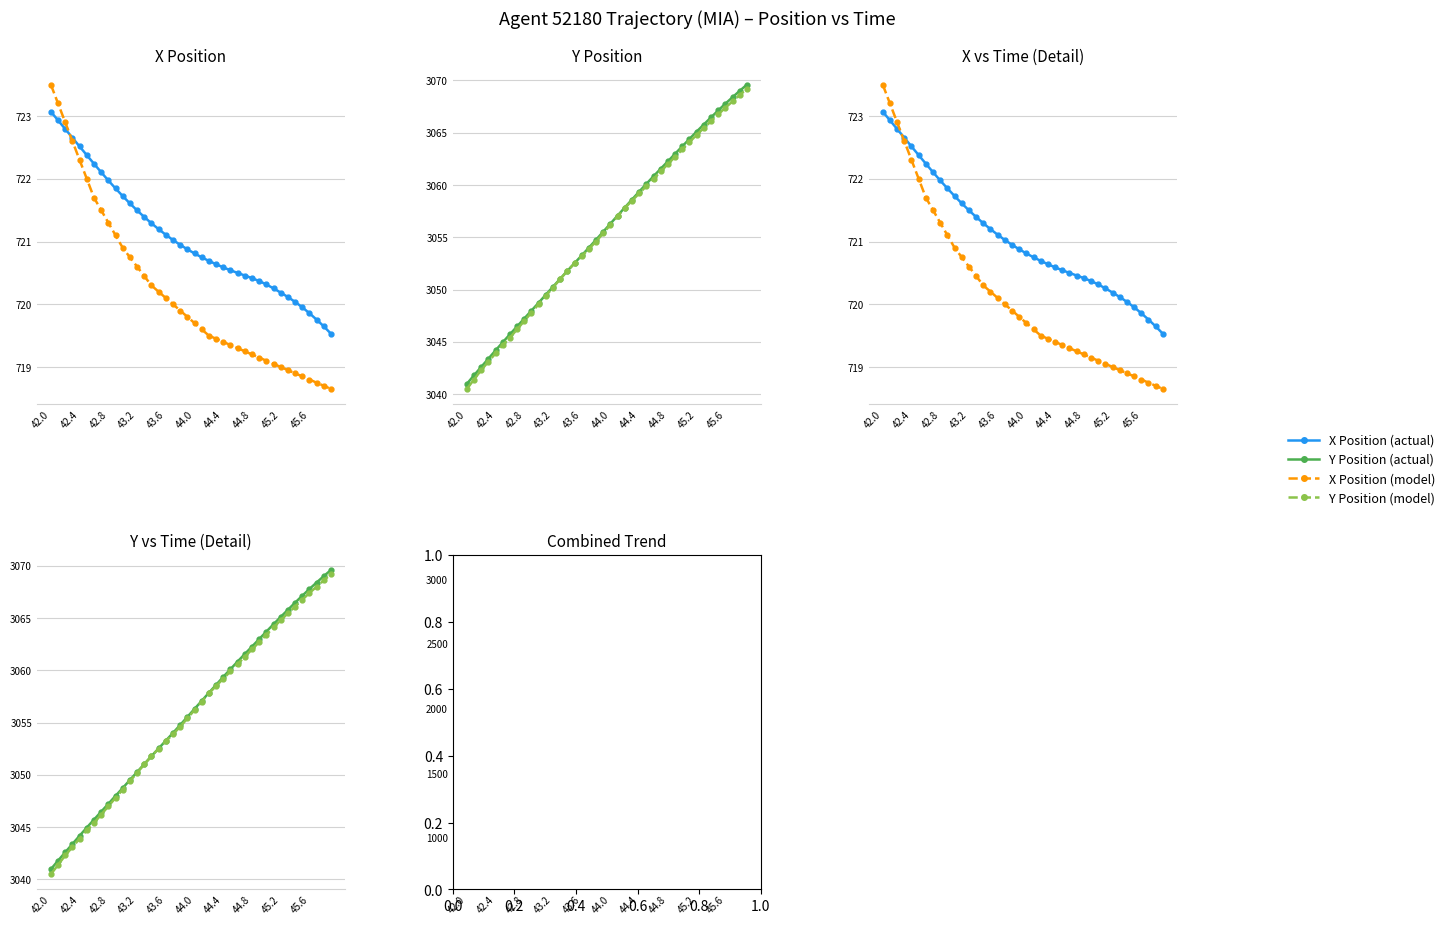

True or false: X Position (actual) and Y Position (actual) cross at least once.

False